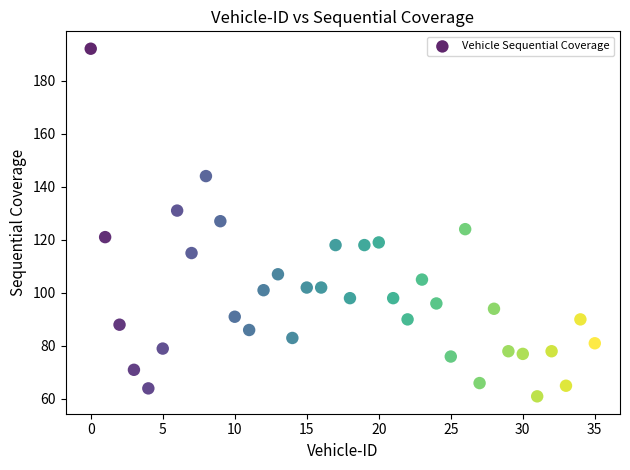

What is the range of Y values (max minus min)?

131